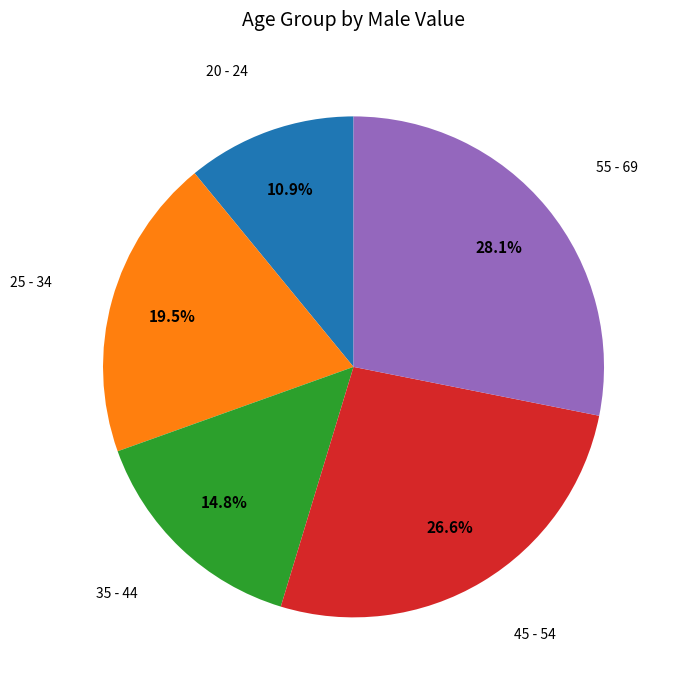

How many slices are in this pie chart?

5